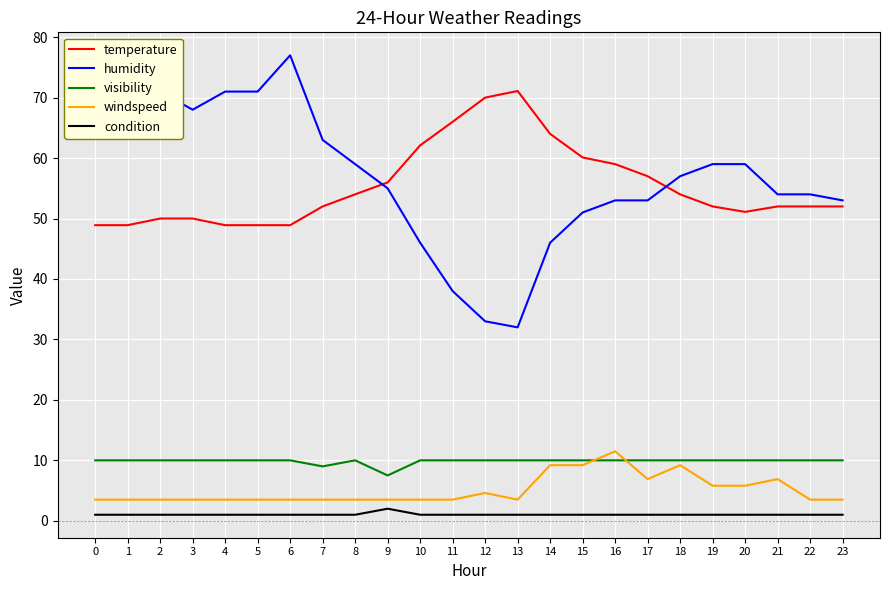

Is the value of humidity at 19 greater than the value of condition at 7?

Yes